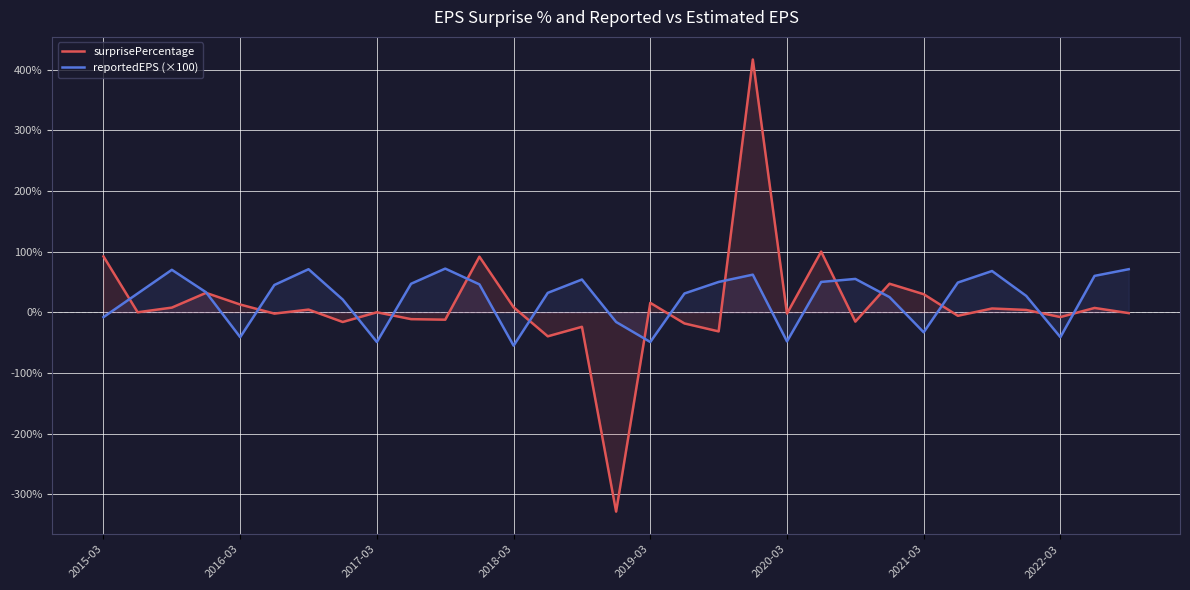

Rank the series by their maximum value, from lowest to highest.

reportedEPS (×100), surprisePercentage